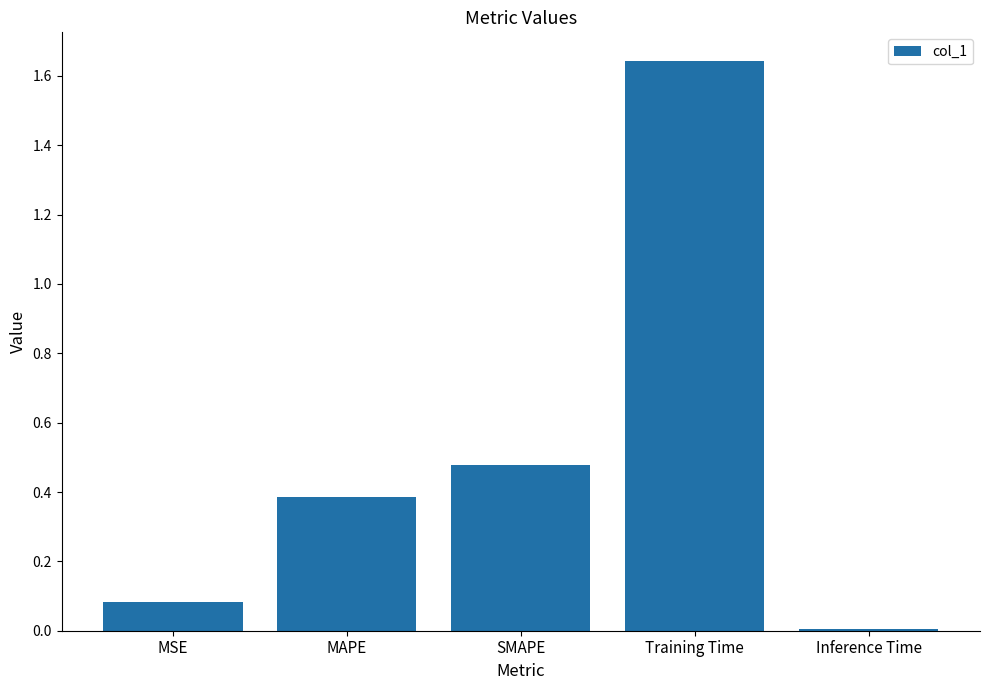

At which category does the chart reach its peak across all series?

Training Time